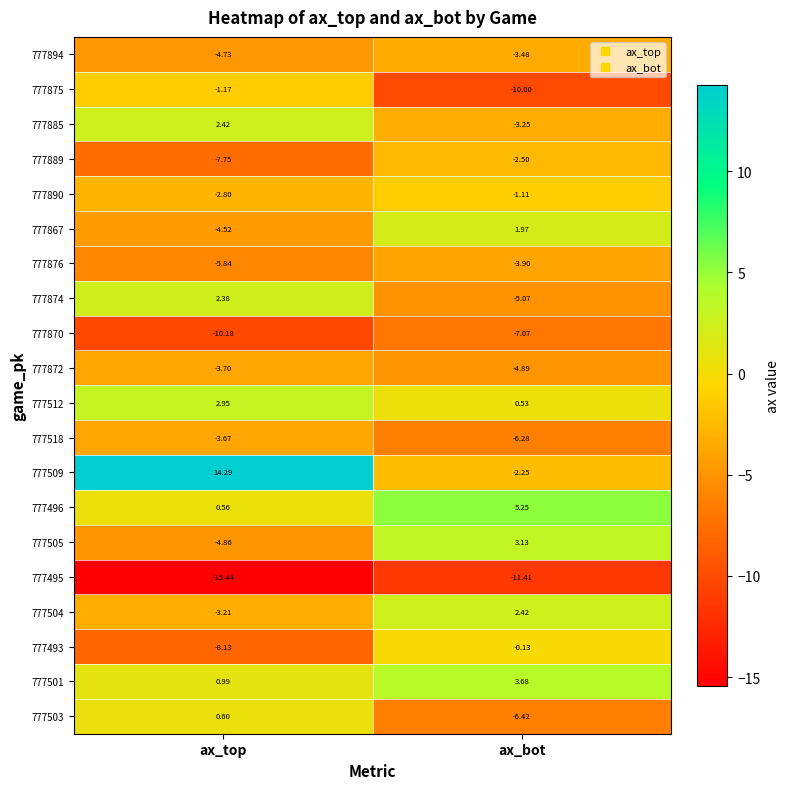

Which series has the largest range (max minus min)?

777509